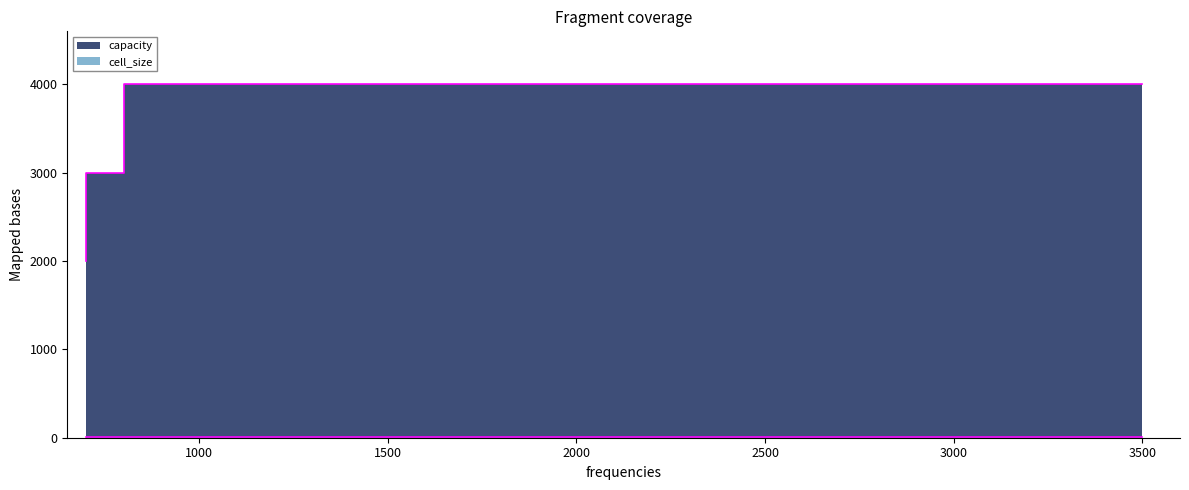

Between 3500 and 700, which is larger?

3500